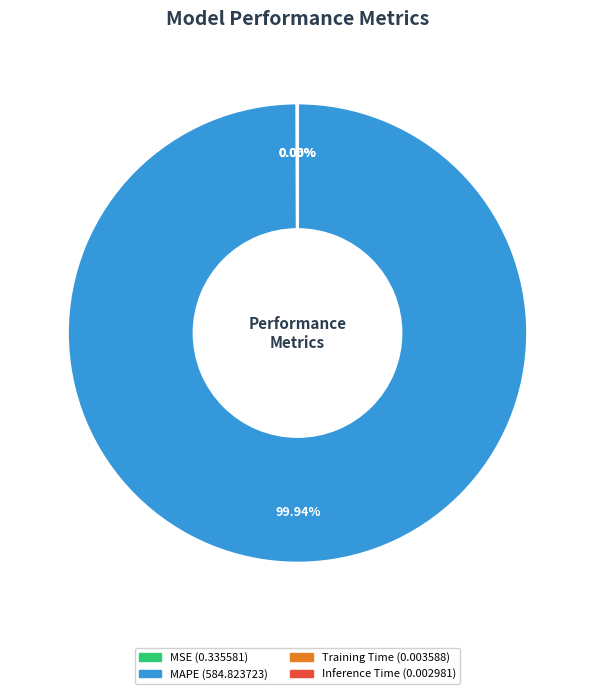

Which category accounts for the majority?

MAPE